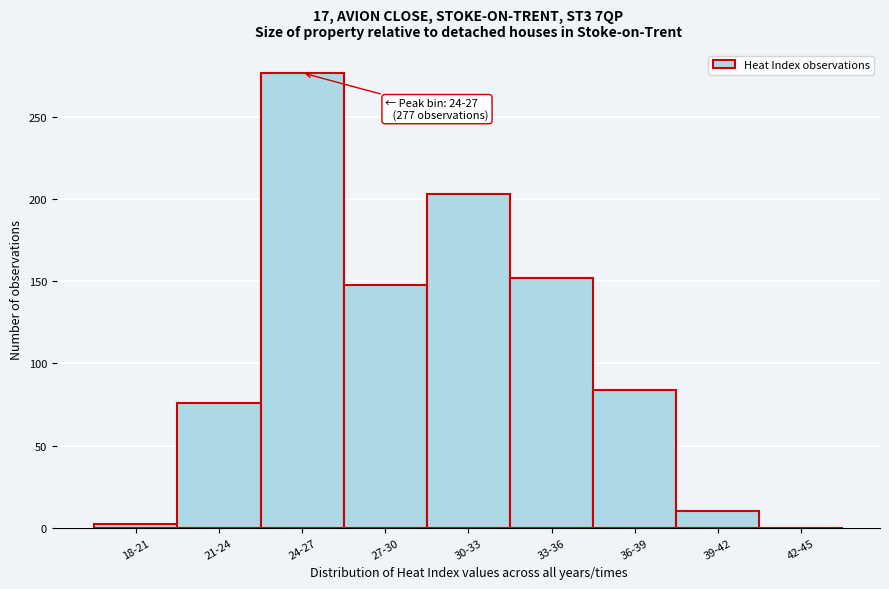

Reading left to right, transcribe all the data shown in this chart.

18-21=2	21-24=76	24-27=277	27-30=148	30-33=203	33-36=152	36-39=84	39-42=10	42-45=0